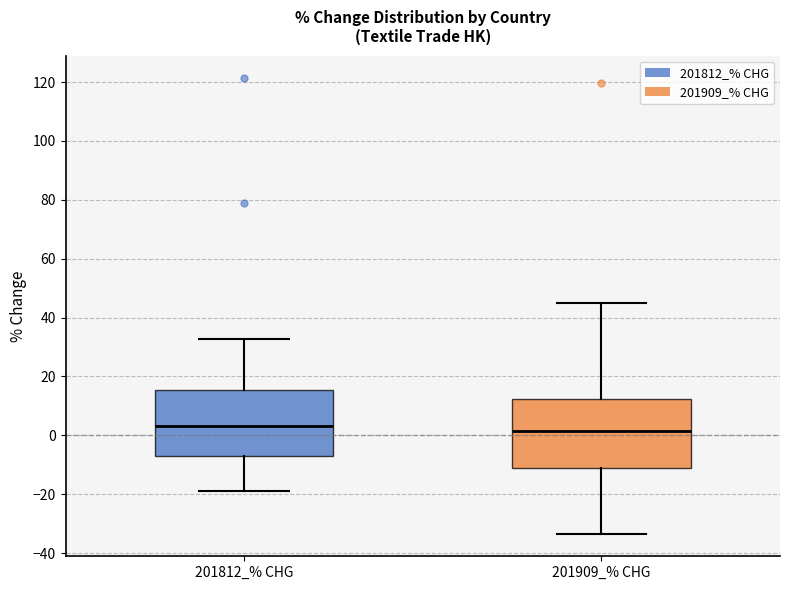

Reading left to right, transcribe this box plot: for each box, give where its median line is, the range the box spans, and where its two whiskers end, as read against the y-axis. The values are not printed on the chart, so give them approximately, as read against the axis.

201812_% CHG: median 4, box -6 to 16, whiskers -18 to 32
201909_% CHG: median 2, box -12 to 12, whiskers -34 to 44